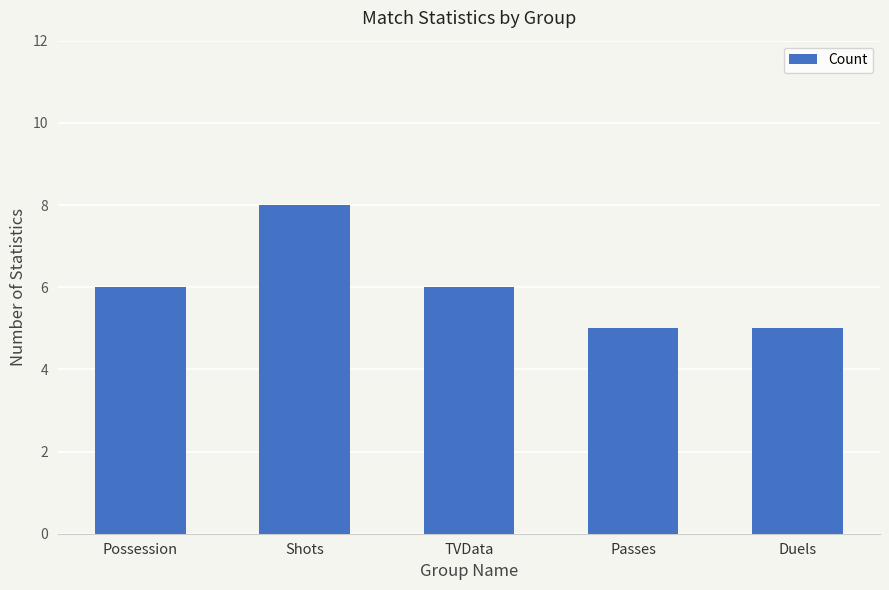

Reading right to left, what are all the values shown in this chart?

5	5	6	8	6